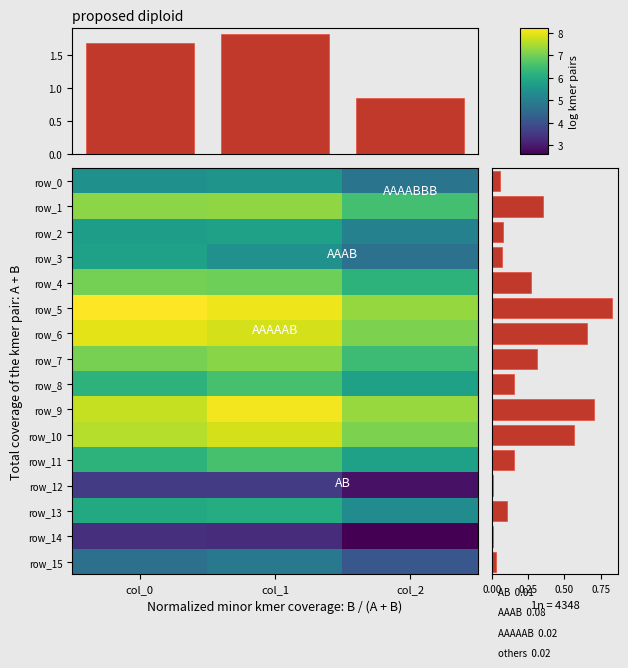

Is it true that row_9 equals 2.5 at col_1?

False